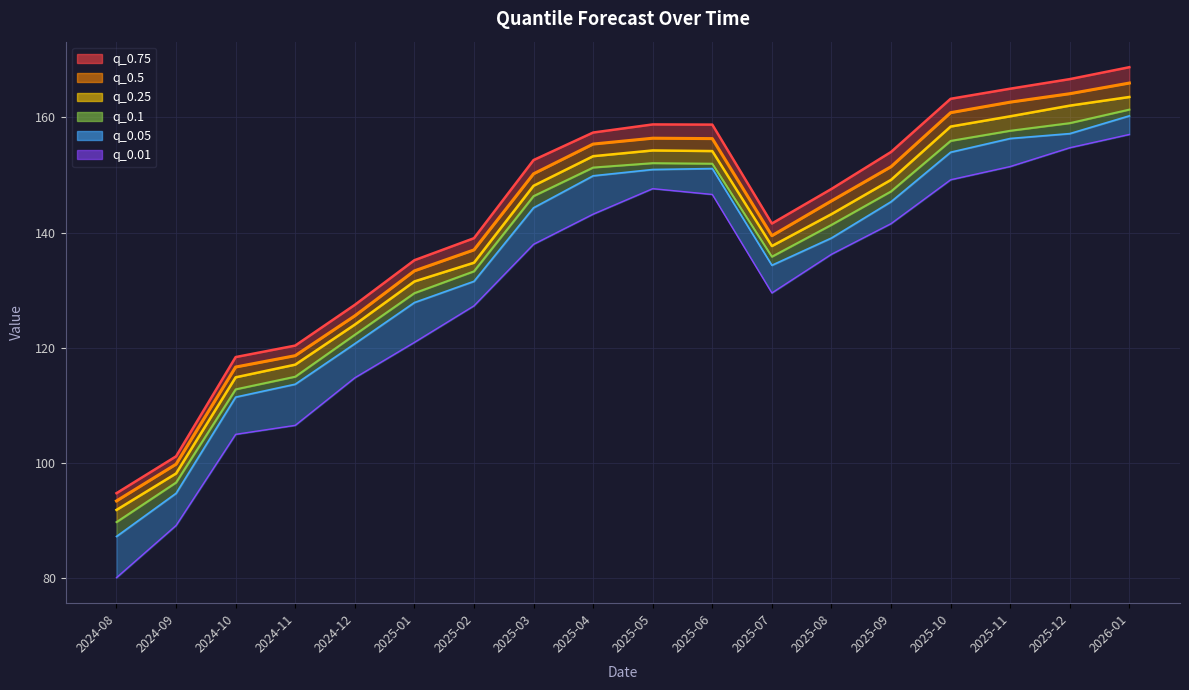

At how many categories does at least one series exceed 133?

13